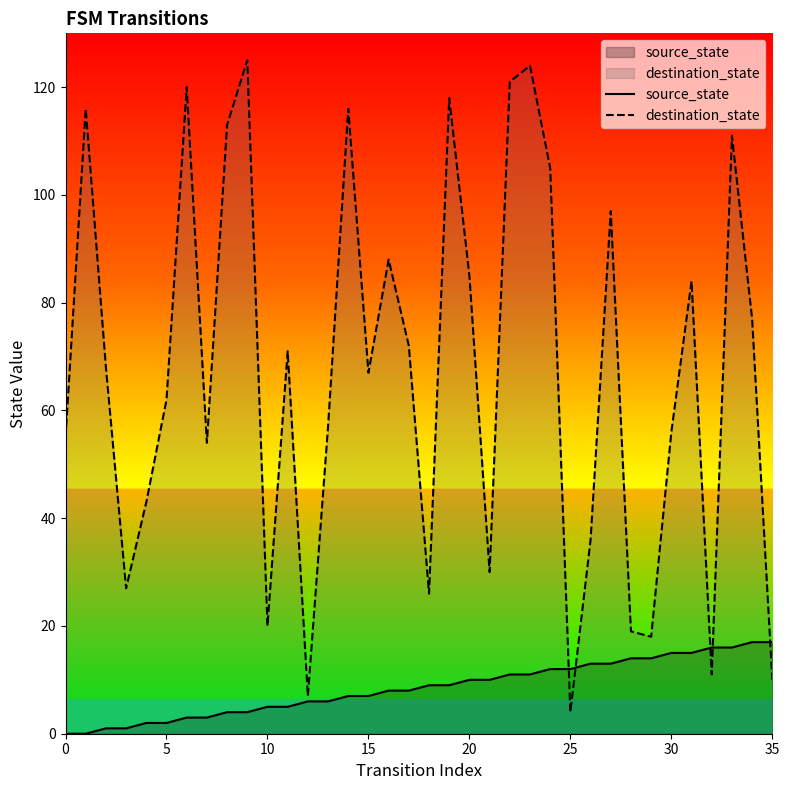

Is it true that source_state equals 8 at 25?

False